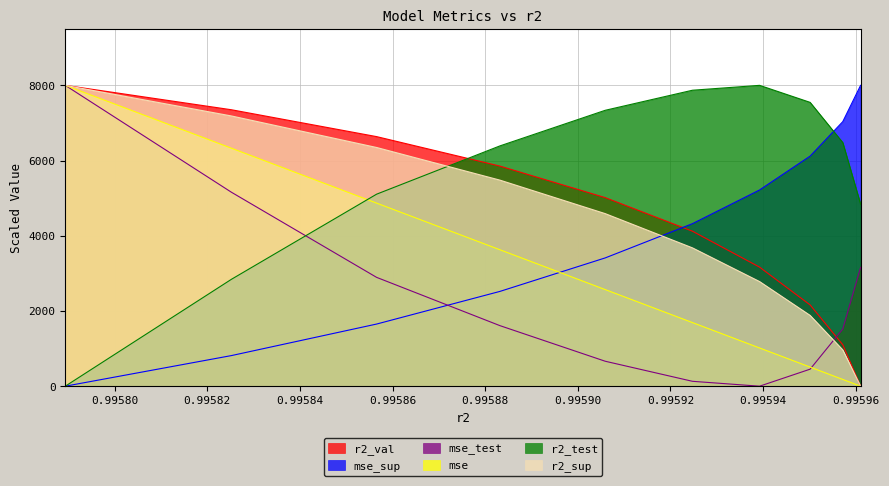

Is the value of r2_val at model_5_37_9 greater than the value of mse_test at model_5_37_8?

No